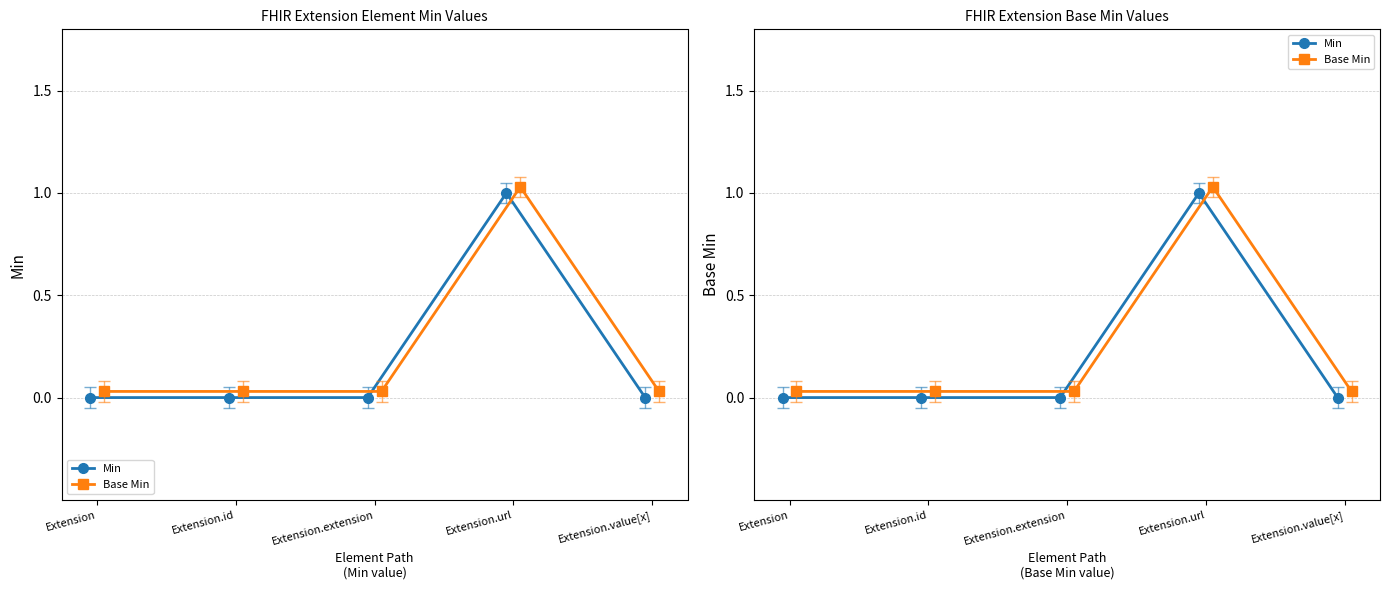

The value of Min at Extension.value[x] is 0.6. True or false?

False